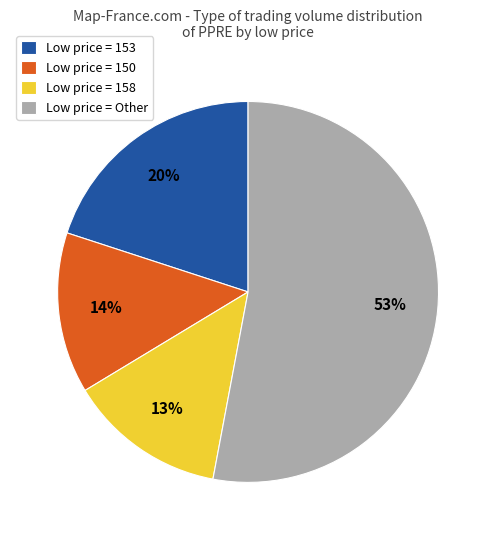

Between Low price = 153 and Low price = 158, which is larger?

Low price = 153